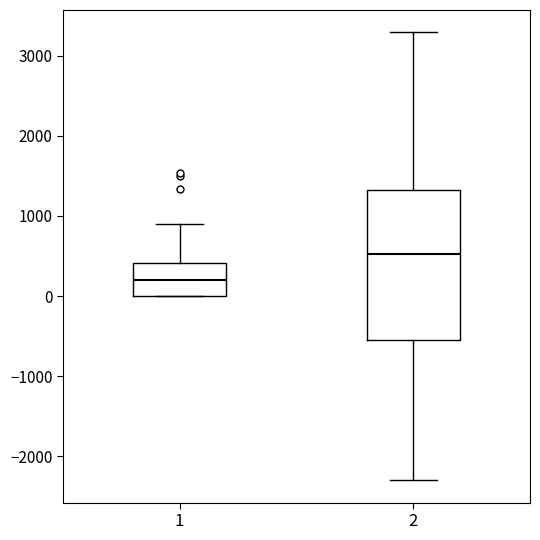

Reading left to right, transcribe this box plot: for each box, give where its median line is, the range the box spans, and where its two whiskers end, as read against the y-axis. The values are not printed on the chart, so give them approximately, as read against the axis.

1: median 200, box 0 to 400, whiskers 0 to 900
2: median 500, box -600 to 1300, whiskers -2300 to 3300